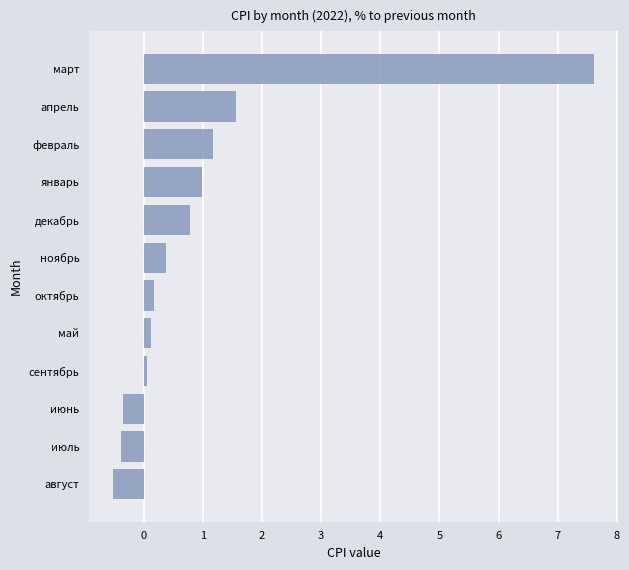

Which has a higher value, август or ноябрь?

ноябрь